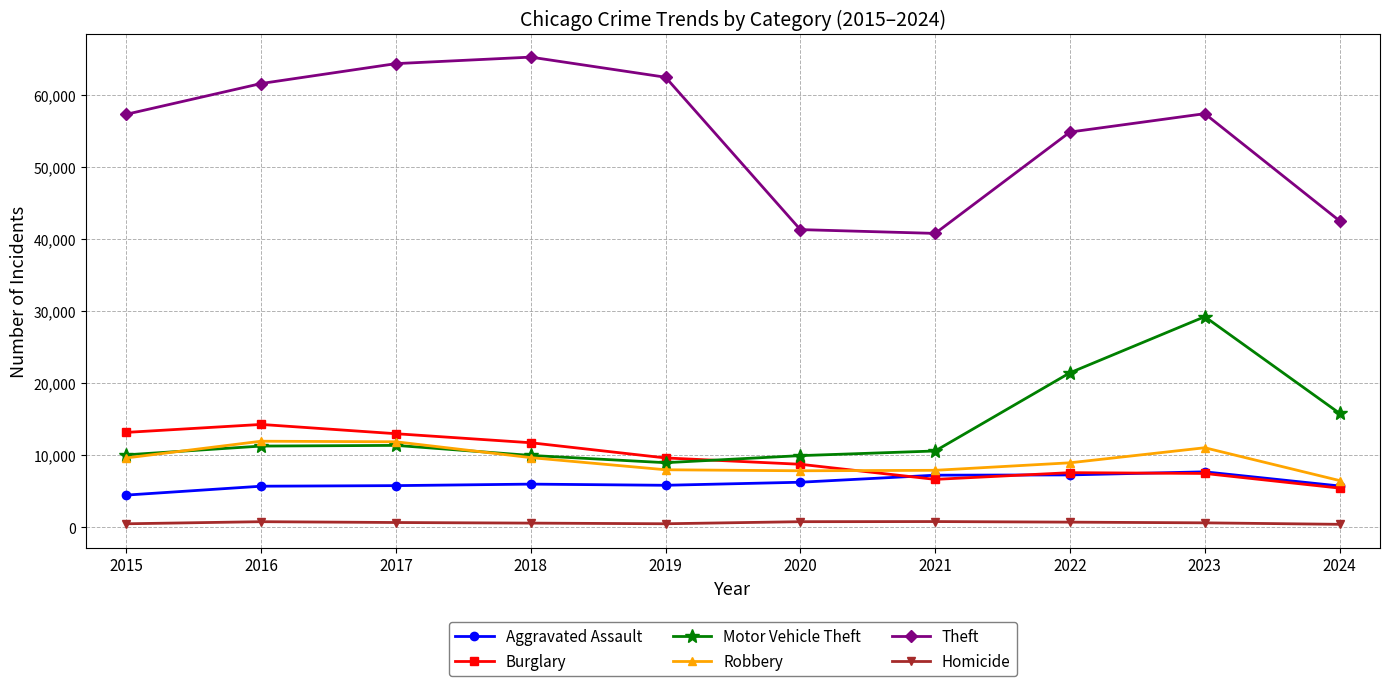

Count the number of categories in the chart.

10